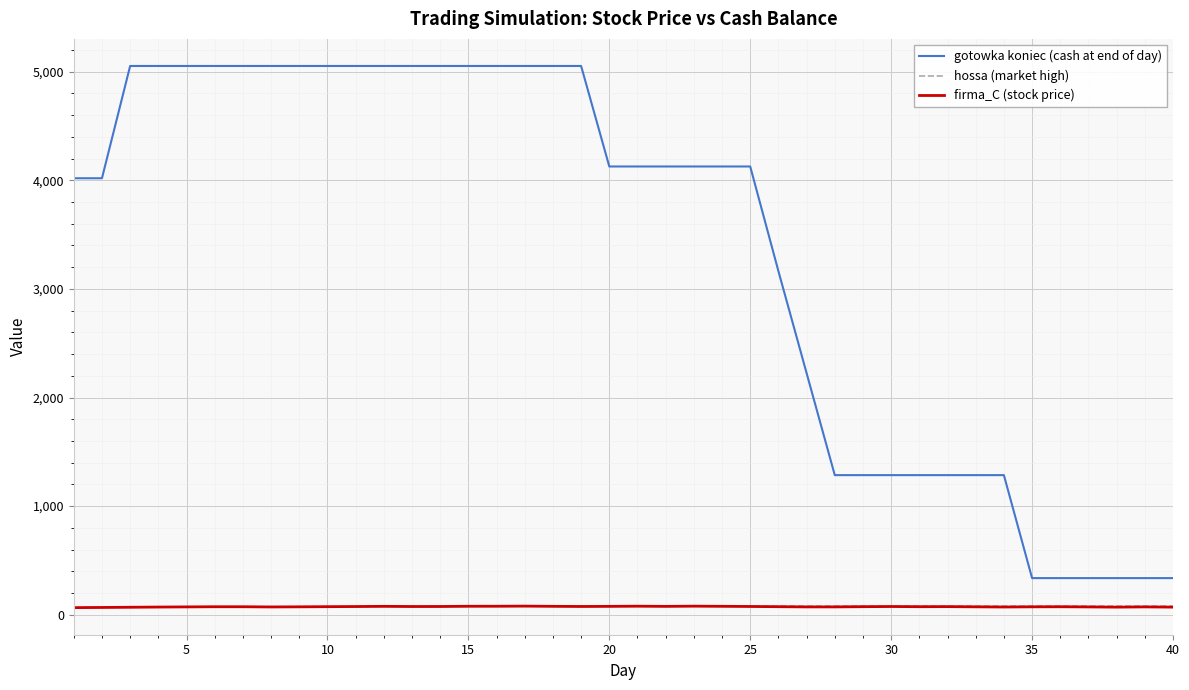

True or false: gotowka koniec (cash at end of day) and firma_C (stock price) intersect in this chart.

False